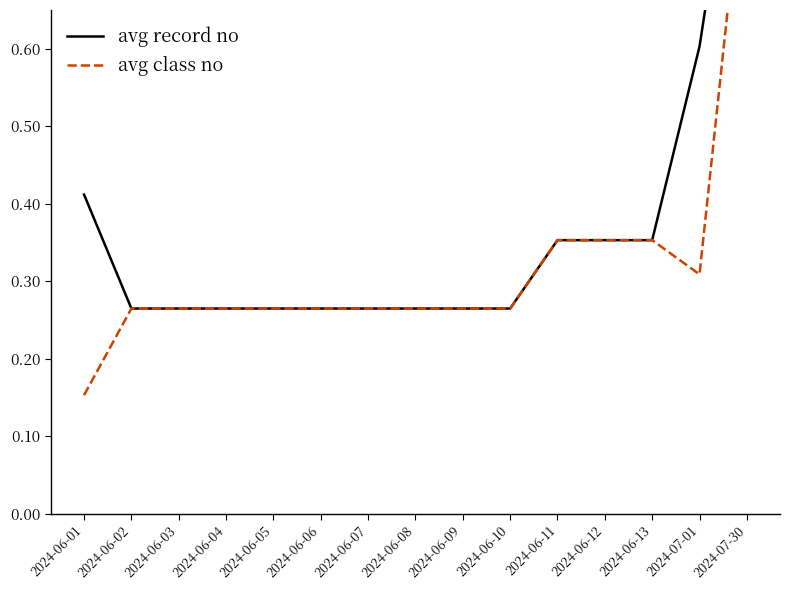

At which category is the sum across all series the highest?

2024-07-30